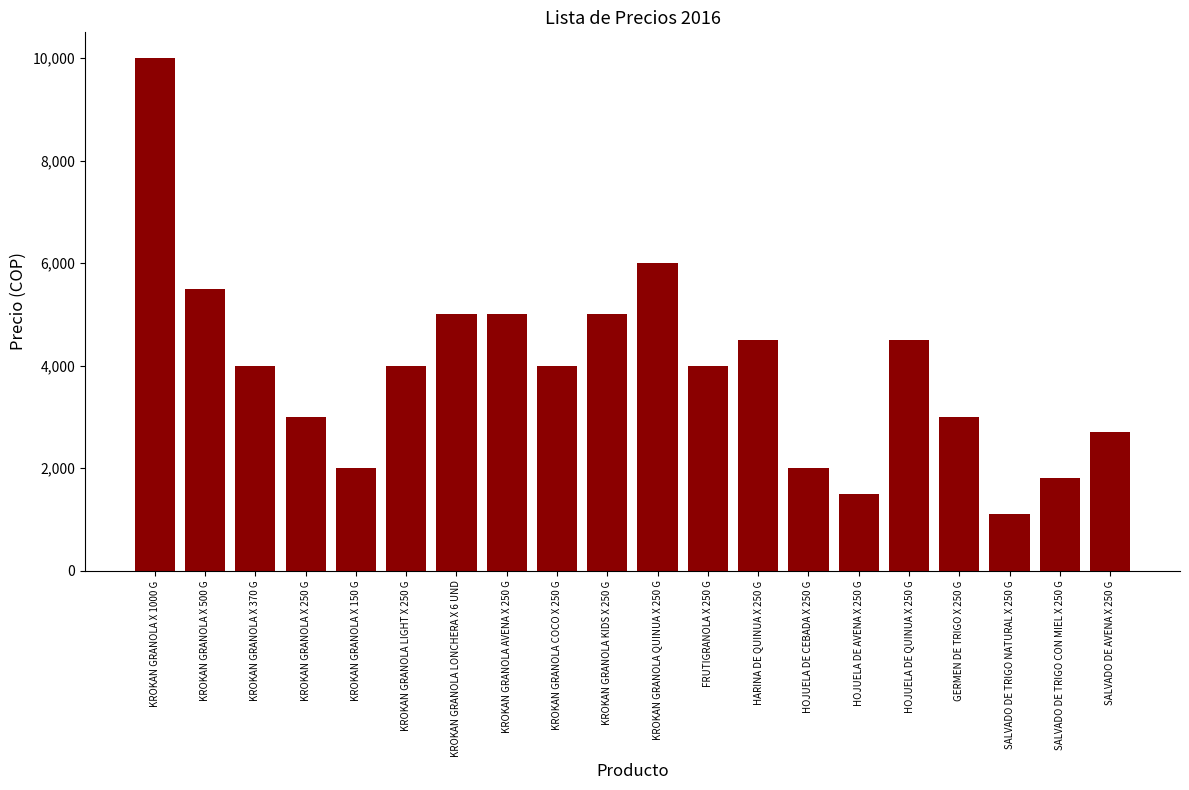

What is the sum of all values?

78600